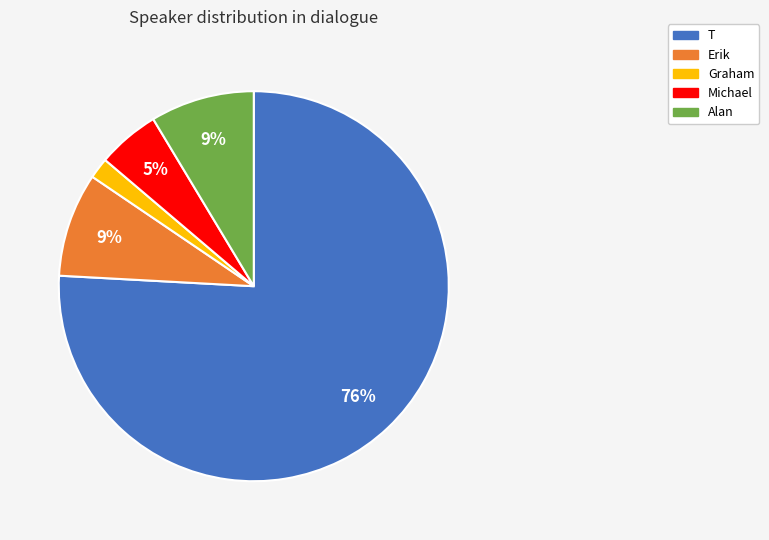

Do Erik and Alan together represent more than half of the pie?

No